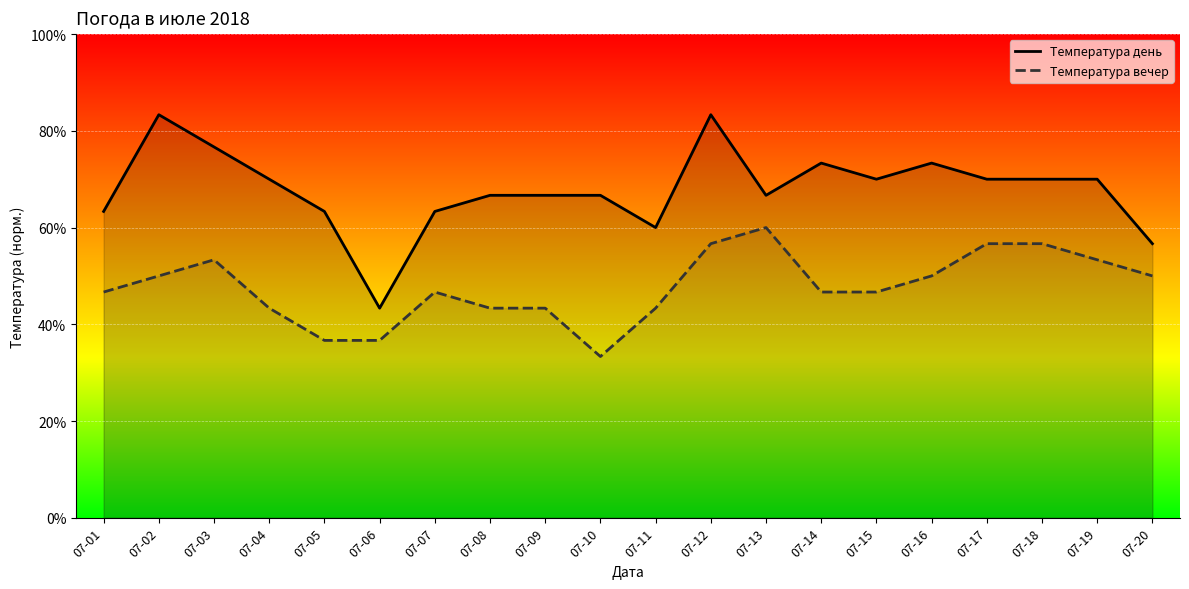

At how many categories does at least one series exceed 66?

14